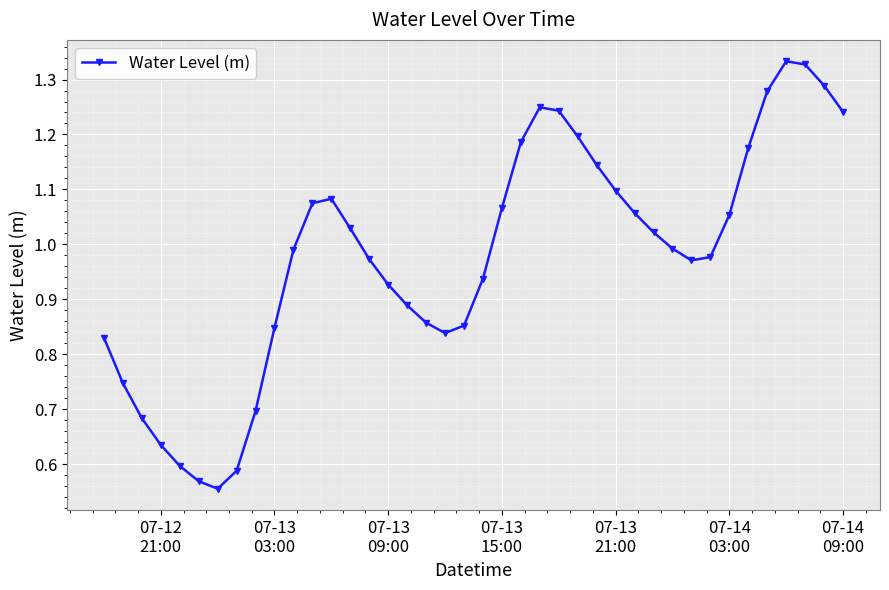

What is the sum of all values?

39.1